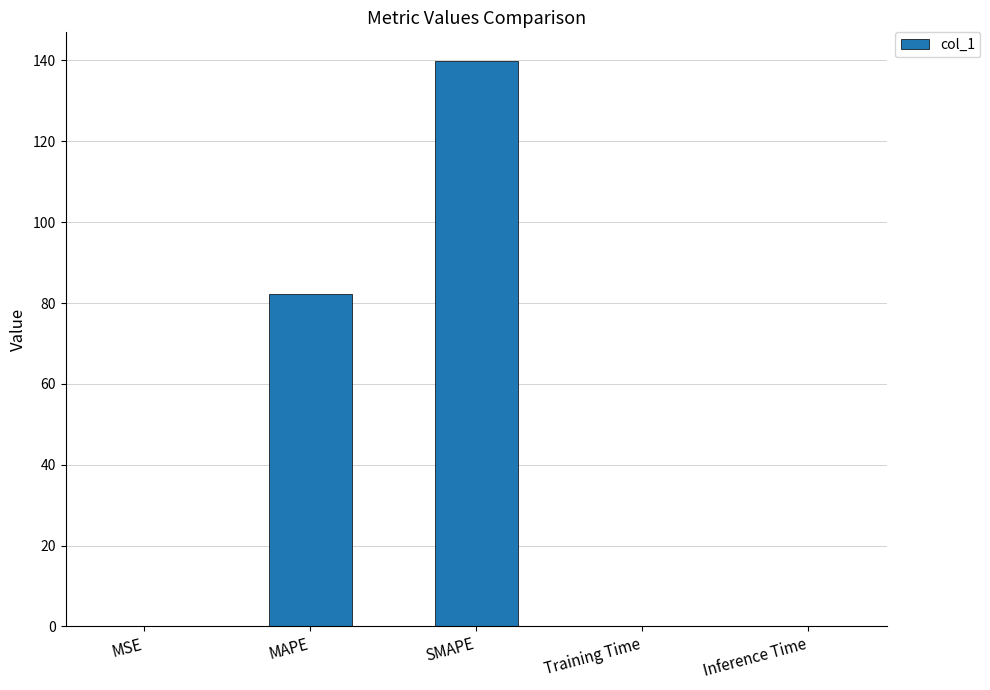

How many series are shown in this chart?

1